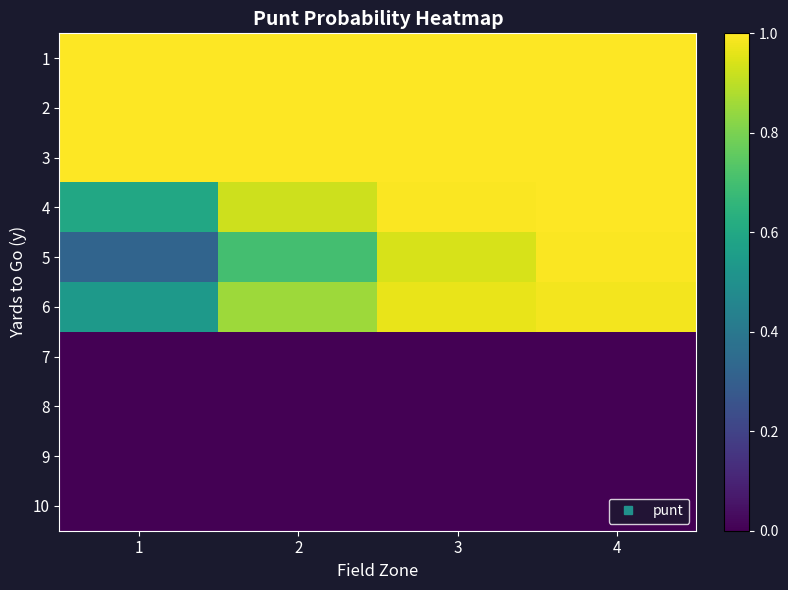

Reading right to left, transcribe all the data shown in this chart.

1: 4=1.0	3=1.0	2=1.0	1=1.0
2: 4=1.0	3=1.0	2=1.0	1=1.0
3: 4=1.0	3=1.0	2=1.0	1=1.0
4: 4=1.0	3=1.0	2=0.9	1=0.6
5: 4=1.0	3=0.9	2=0.7	1=0.3
6: 4=1.0	3=1.0	2=0.9	1=0.5
7: 4=0.0	3=0.0	2=0.0	1=0.0
8: 4=0.0	3=0.0	2=0.0	1=0.0
9: 4=0.0	3=0.0	2=0.0	1=0.0
10: 4=0.0	3=0.0	2=0.0	1=0.0